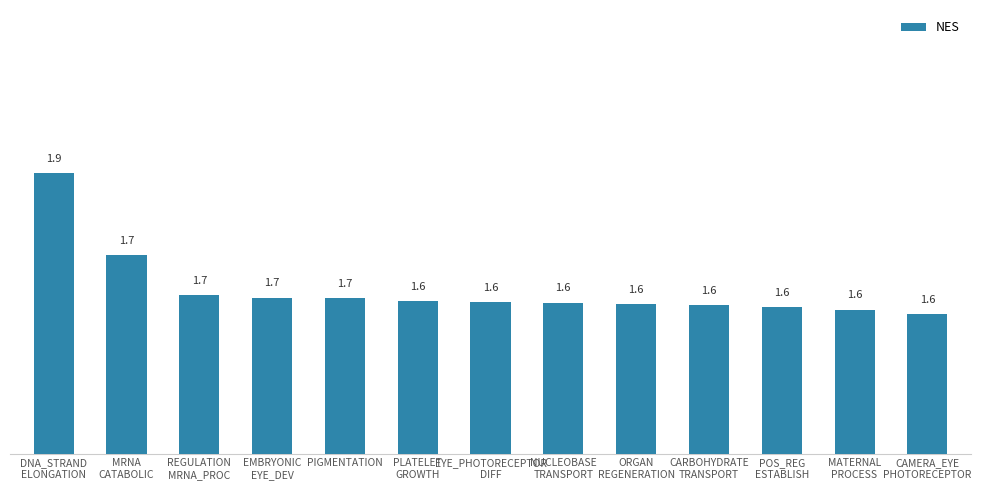

Approximately how many times larger is the value at EYE_PHOTORECEPTOR
DIFF compared to POS_REG
ESTABLISH?

1.0